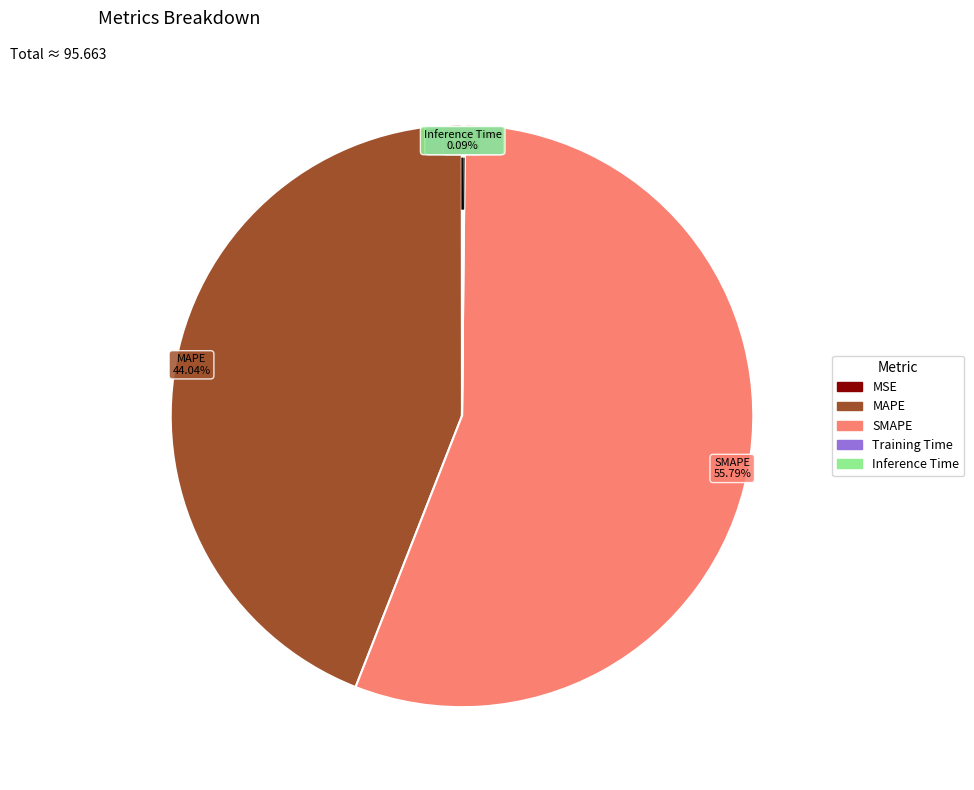

Does SMAPE represent more than half of the total?

Yes